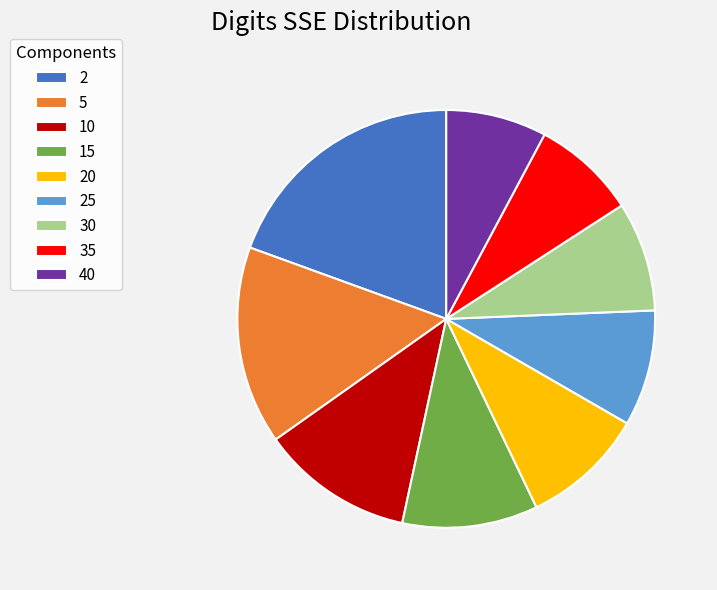

How many segments does this pie chart have?

9